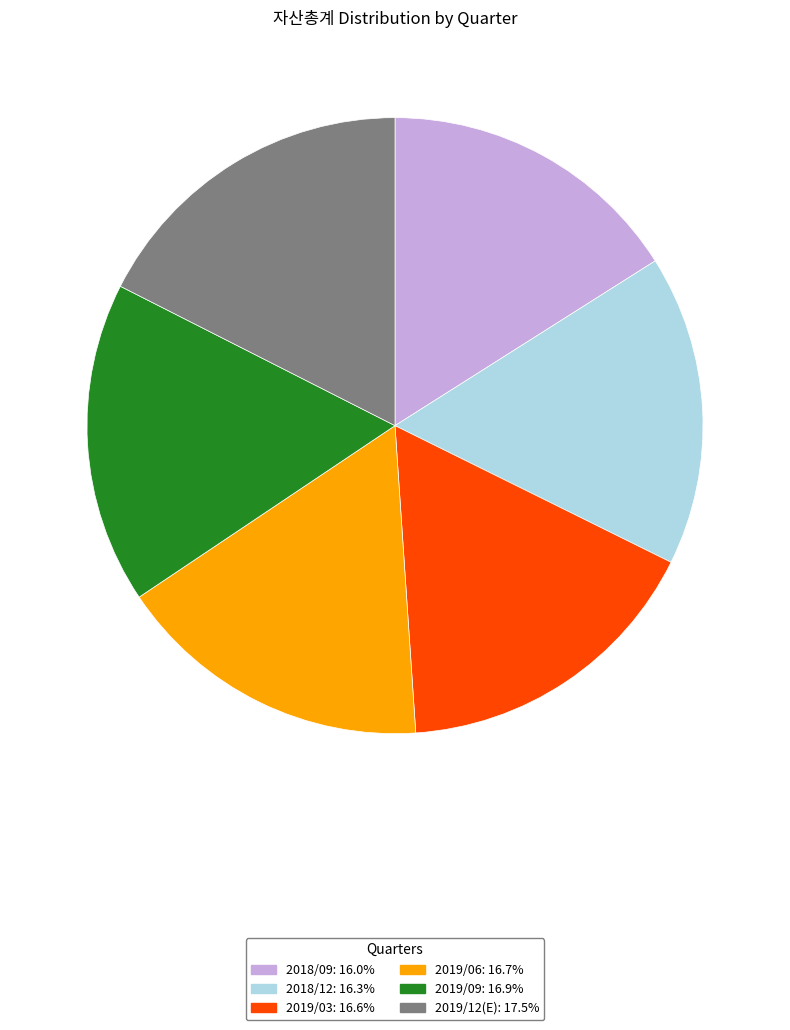

Combined, do 2019/12(E) and 2019/06 account for over 50%?

No